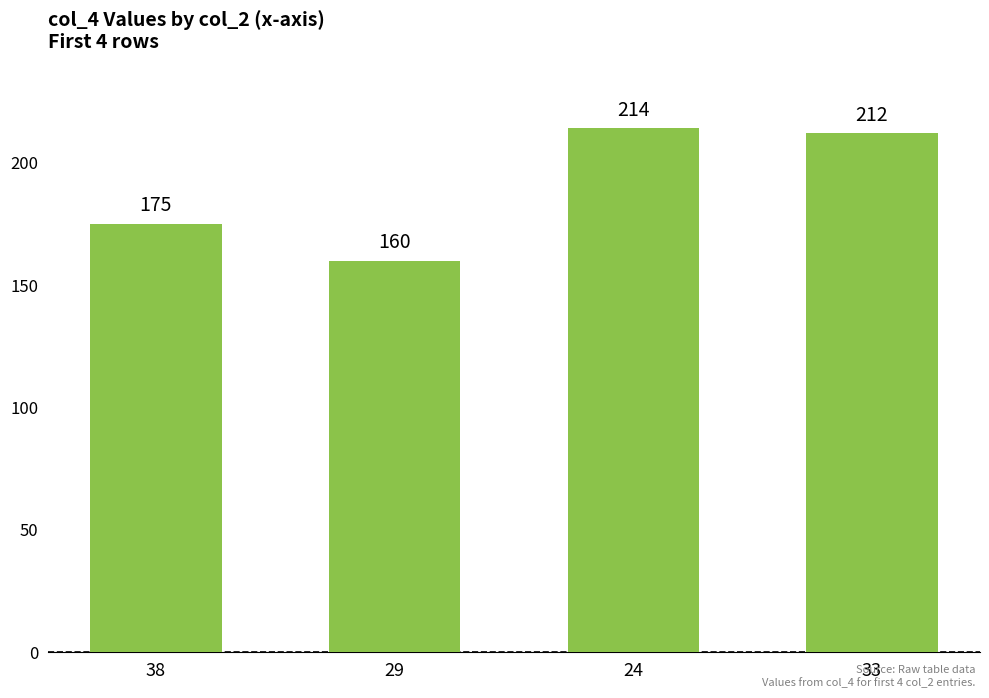

What is the label of the 3rd bar from the left?

24